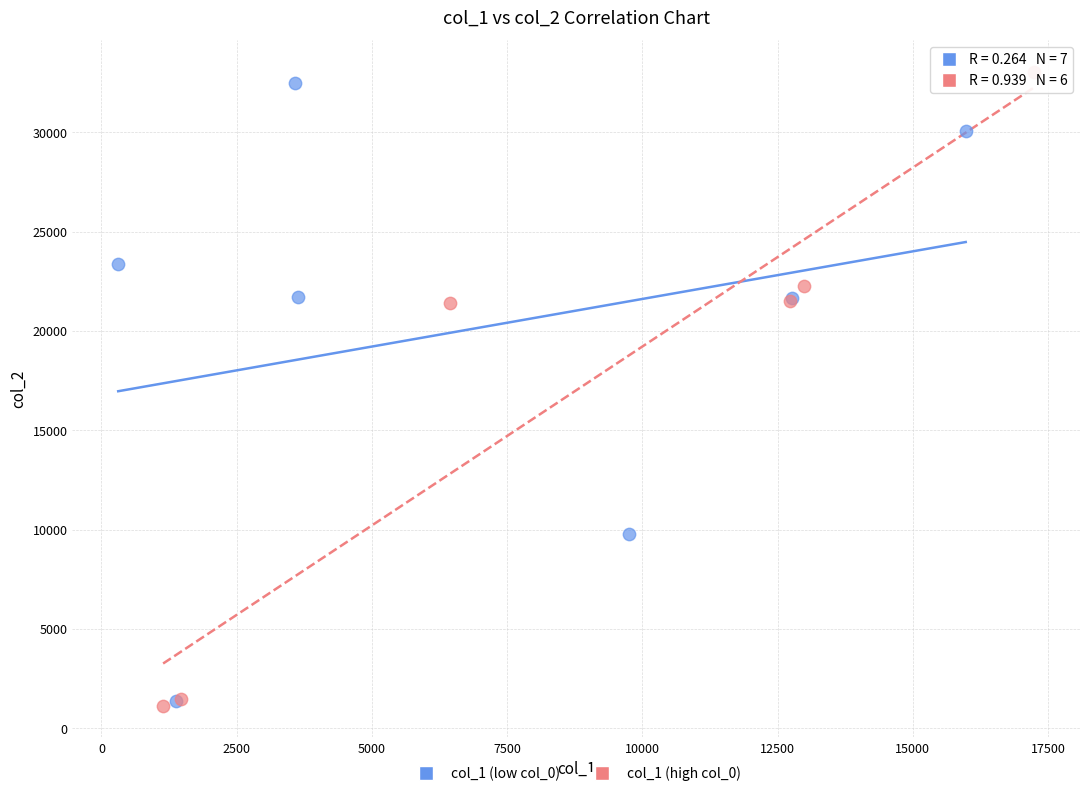

Which series has the largest Y range (max minus min)?

col_1 (high col_0)